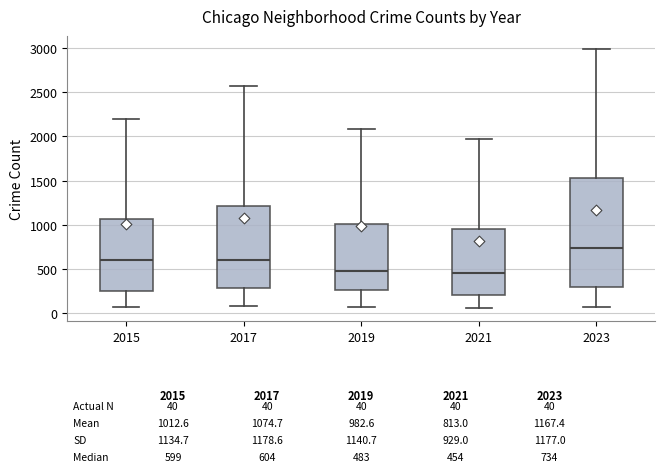

Which box has the highest median line?

2023